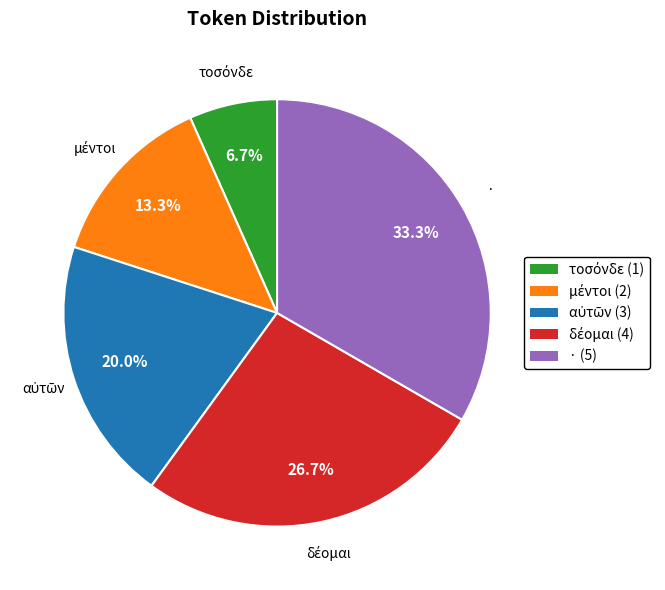

Does · represent more than half of the total?

No